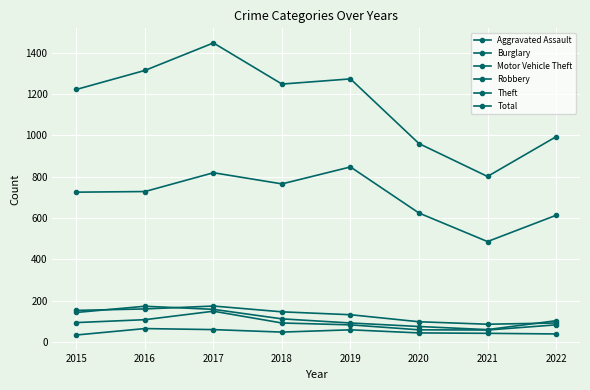

True or false: Burglary and Total cross at least once.

False